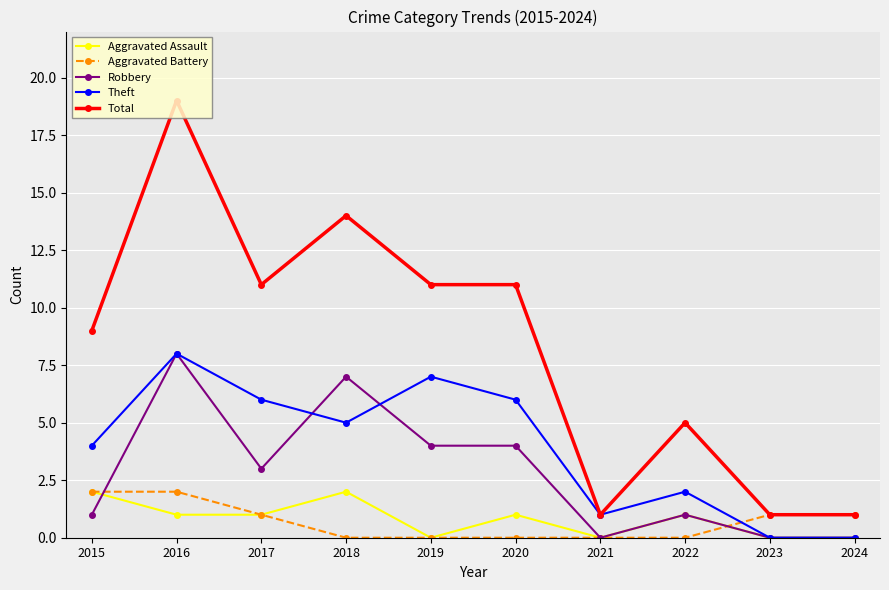

How many distinct data groups are displayed?

5